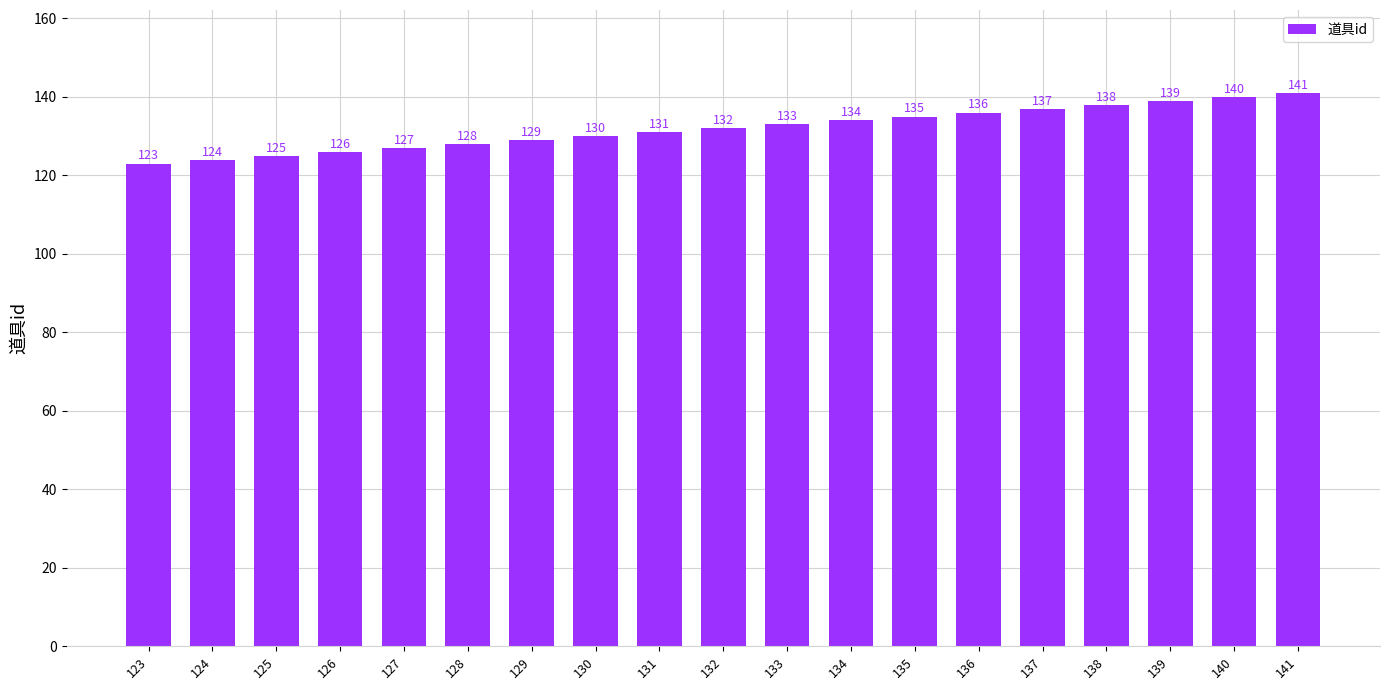

The value at 123 is 44. True or false?

False